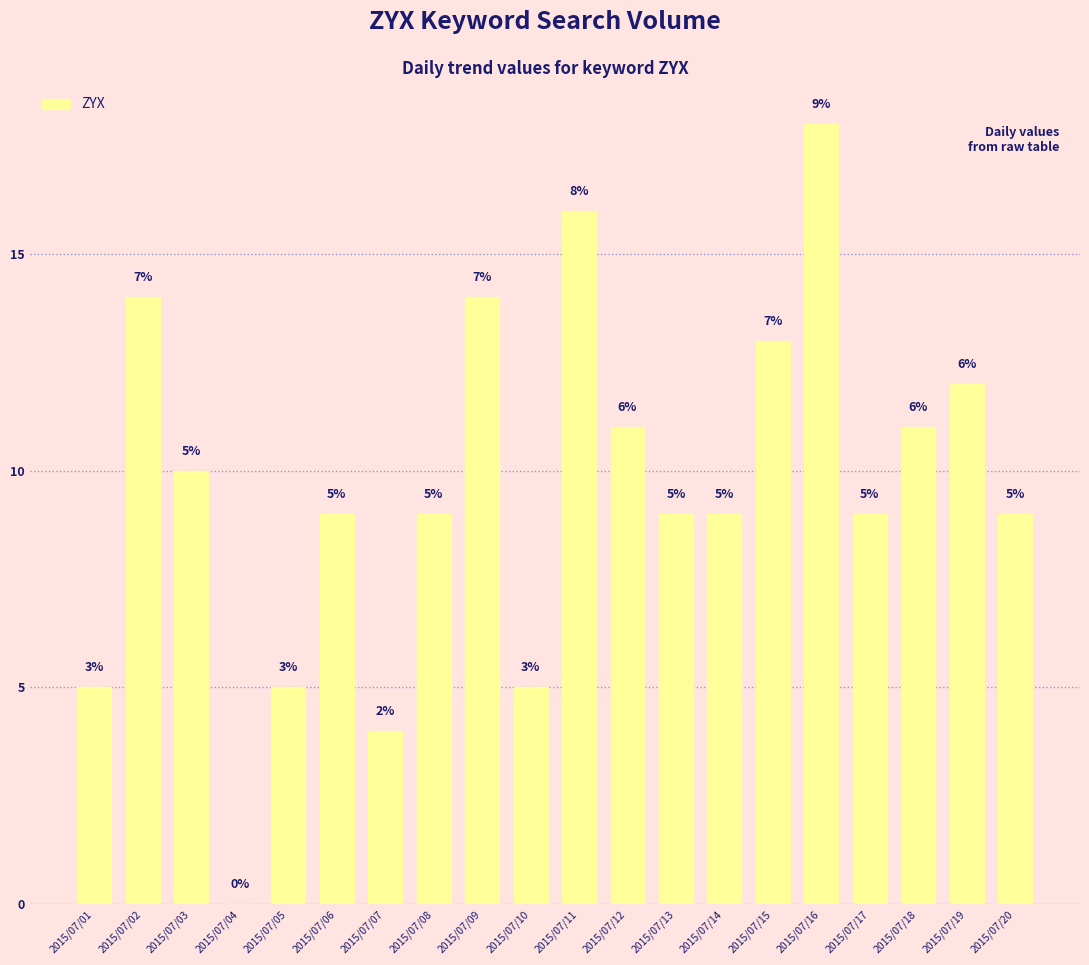

Is it true that the value at 2015/07/15 is 5?

False